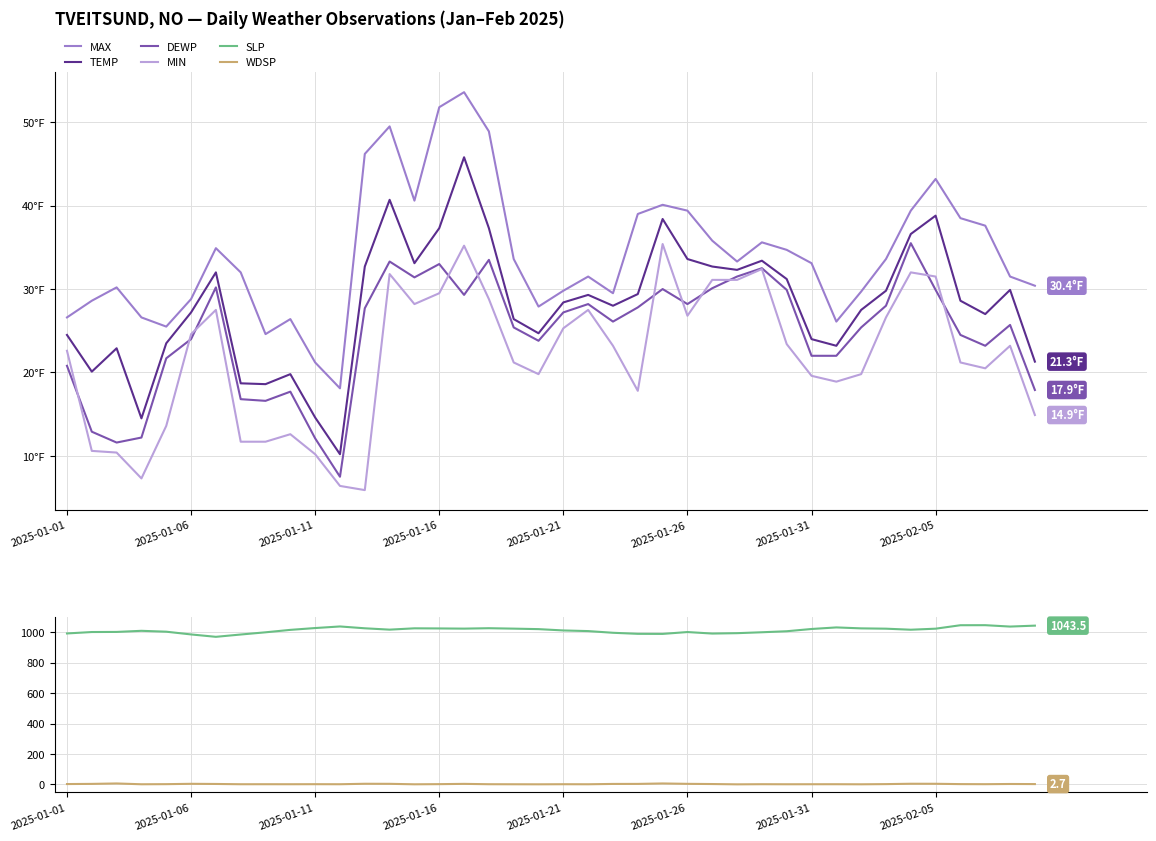

True or false: SLP has more than 0 points higher than both neighbors.

True